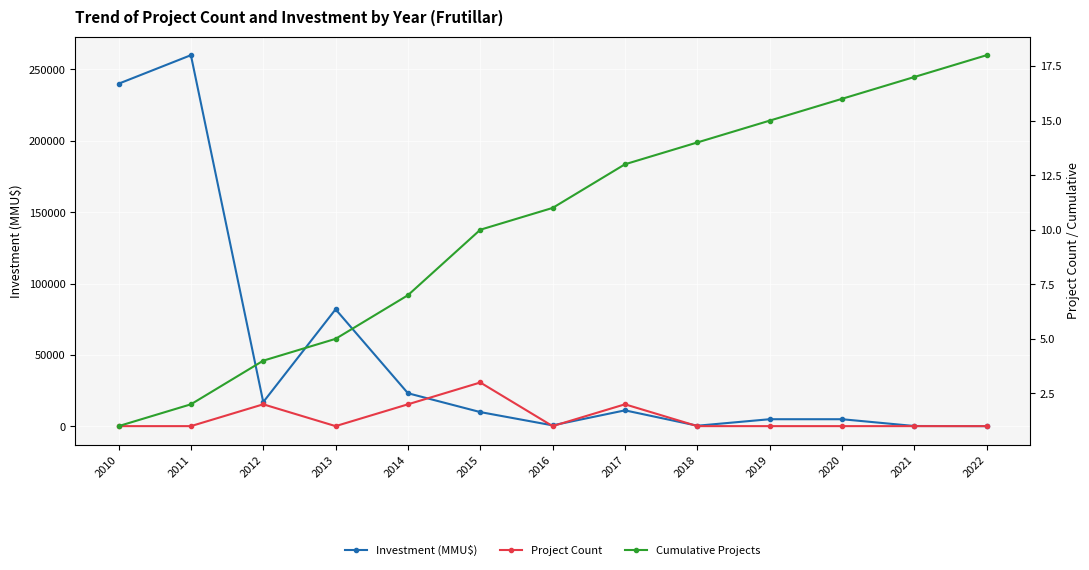

Reading left to right, transcribe all the data shown in this chart.

Investment (MMU$): 240000	260000	17000	82000	23200	10000	700	11213	450	5000	5000	250	163
Project Count: 1	1	2	1	2	3	1	2	1	1	1	1	1
Cumulative Projects: 1	2	4	5	7	10	11	13	14	15	16	17	18